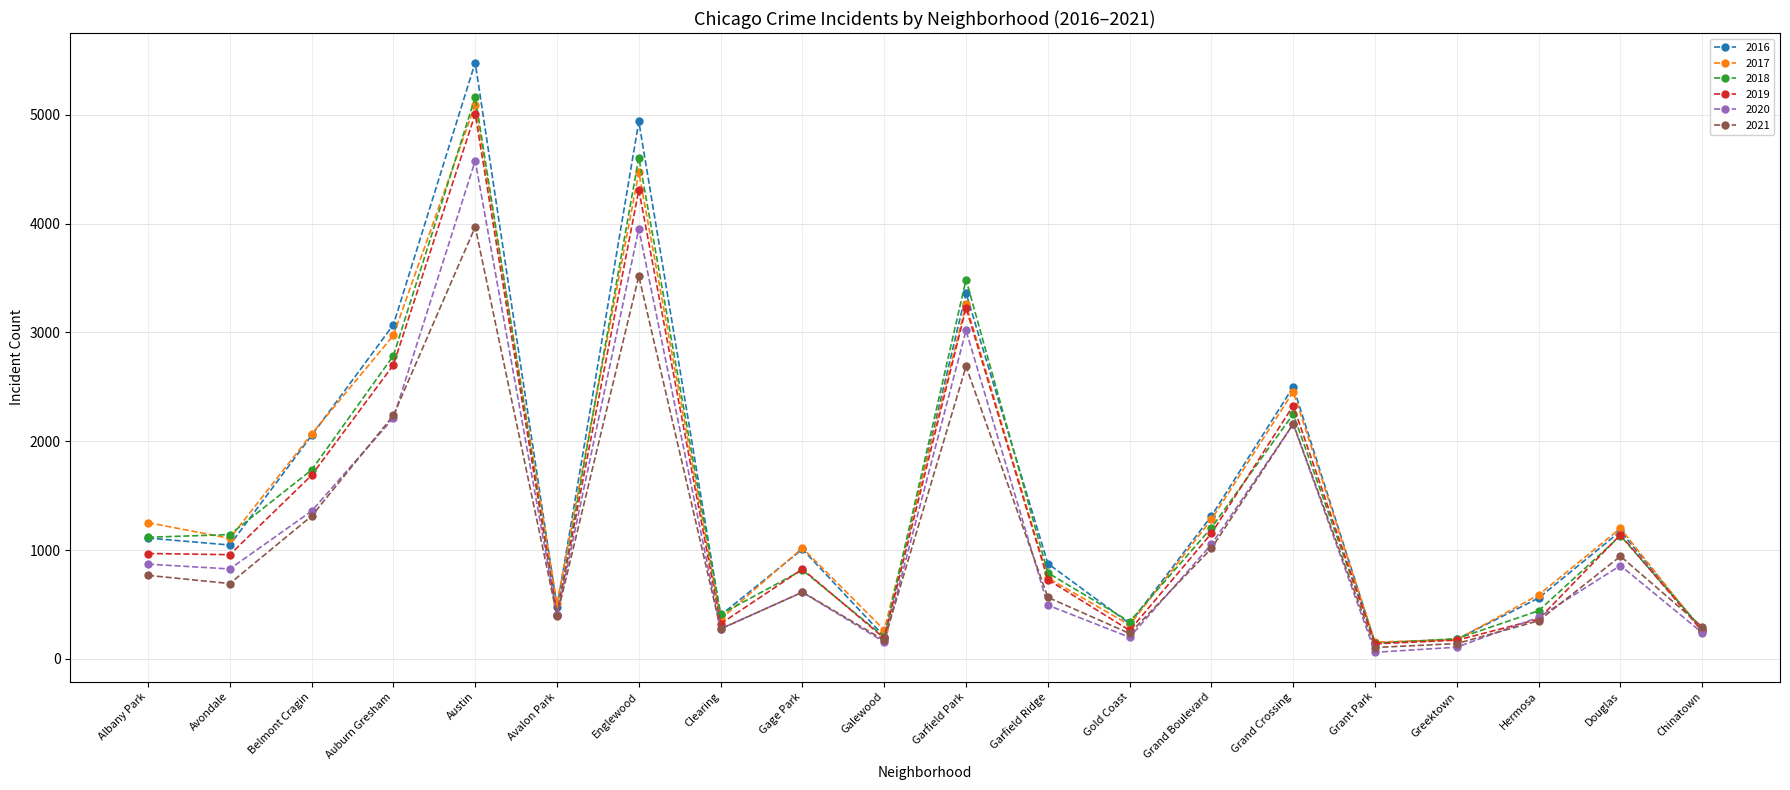

What is the label of the 12th point from the left?

Garfield Ridge